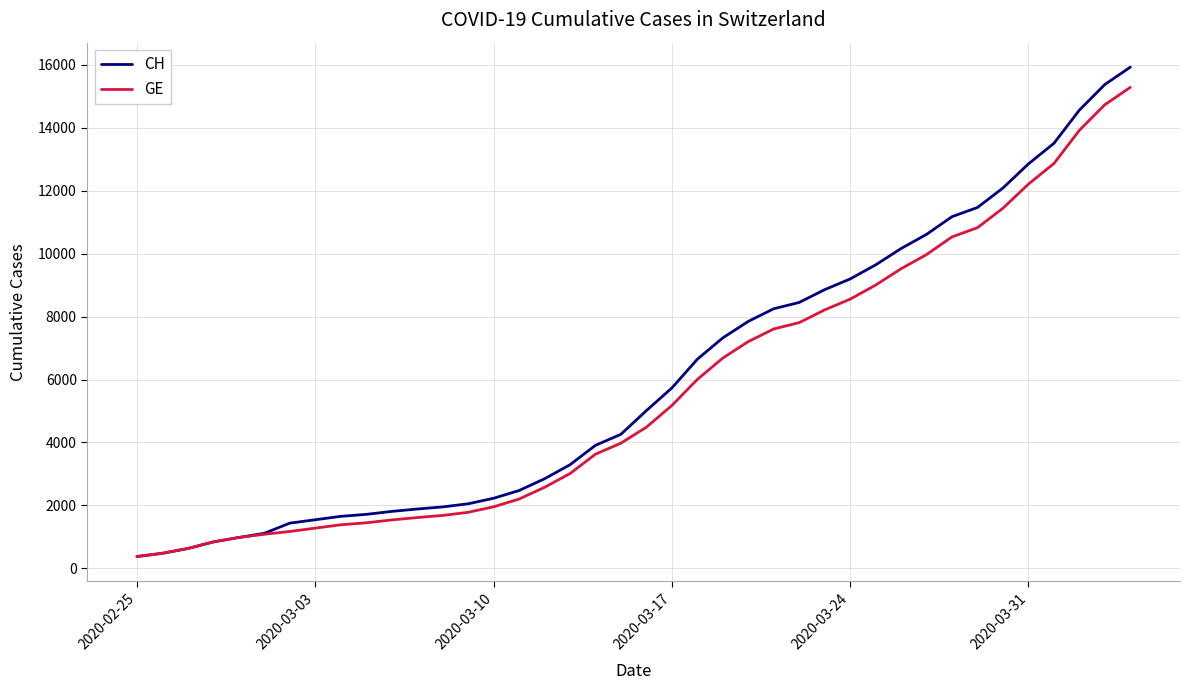

What is the smallest value displayed?

375